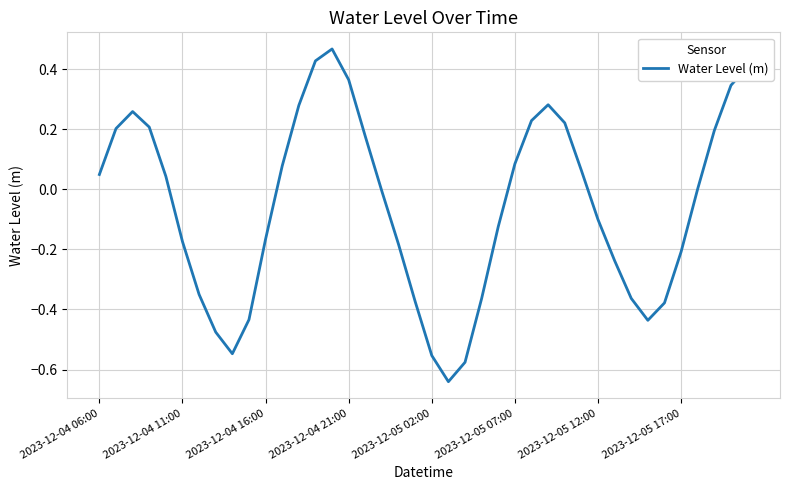

What is the difference between the maximum and second lowest values?

1.0